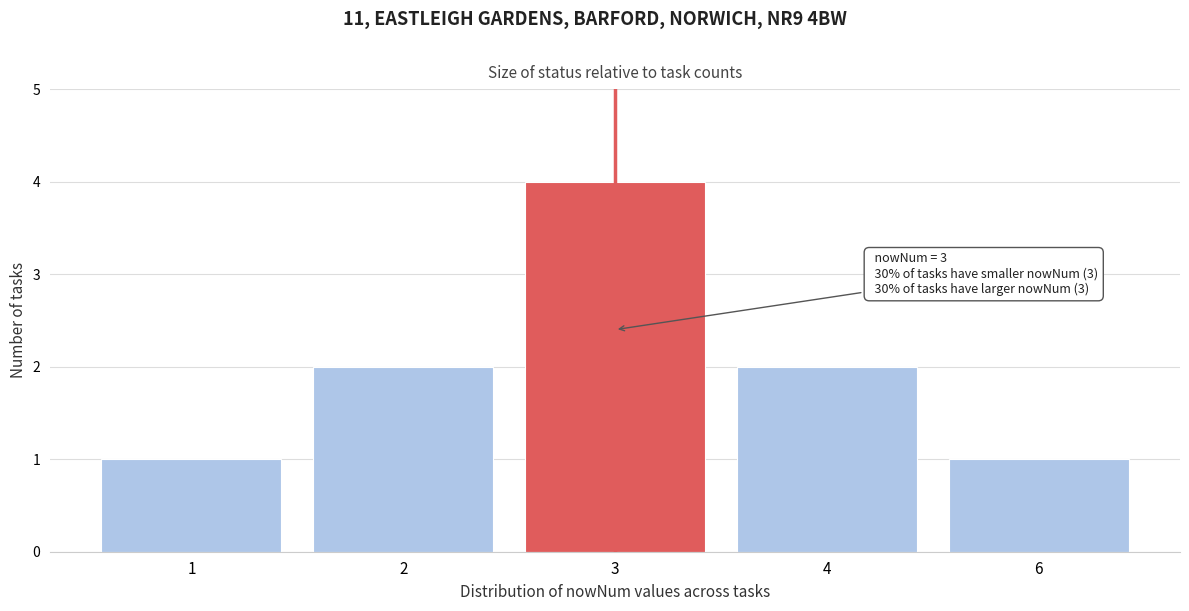

Reading right to left, list all the values displayed in this chart.

6=1	4=2	3=4	2=2	1=1